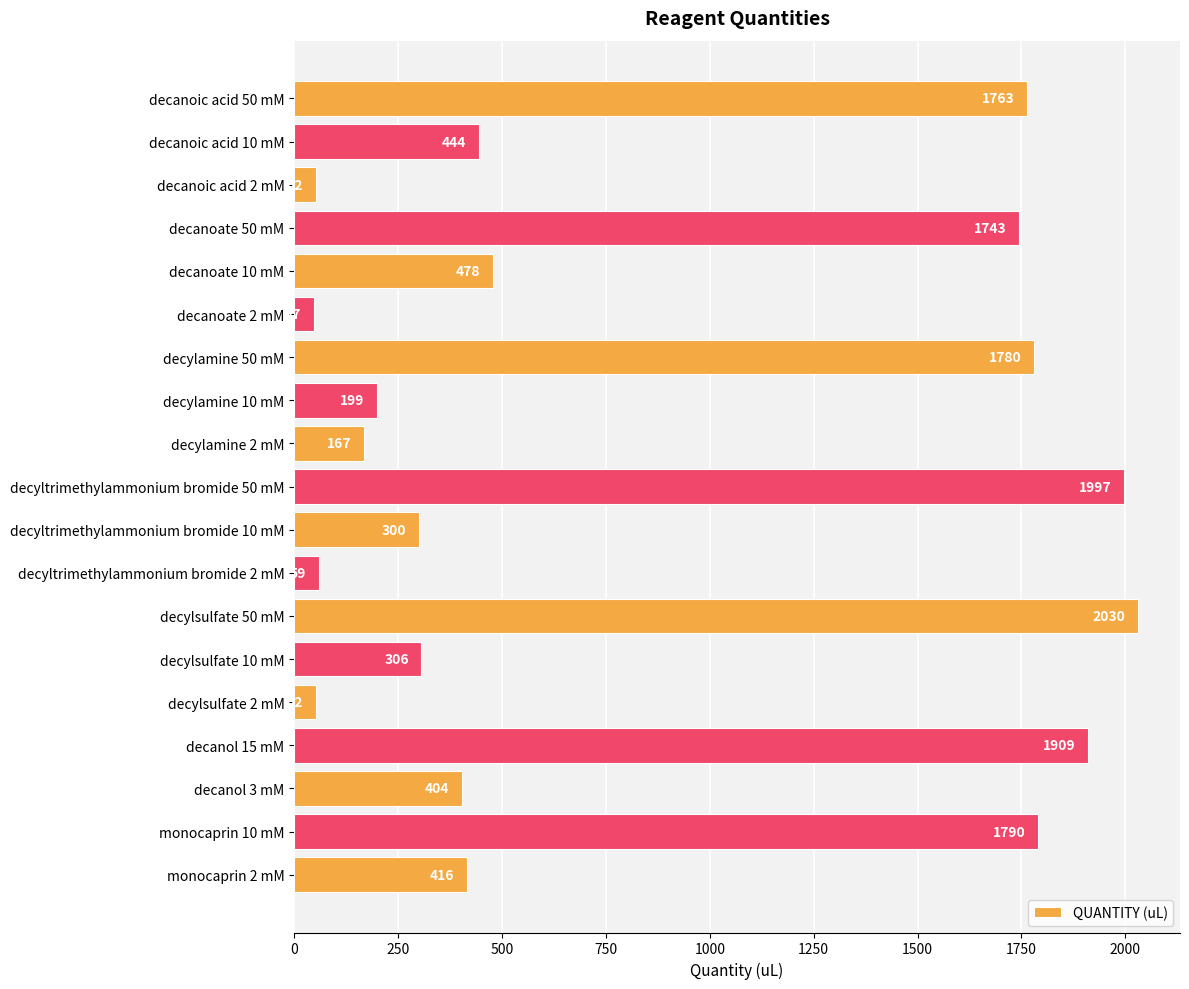

Where is the data nearest to the value 1038?

decanoate 10 mM